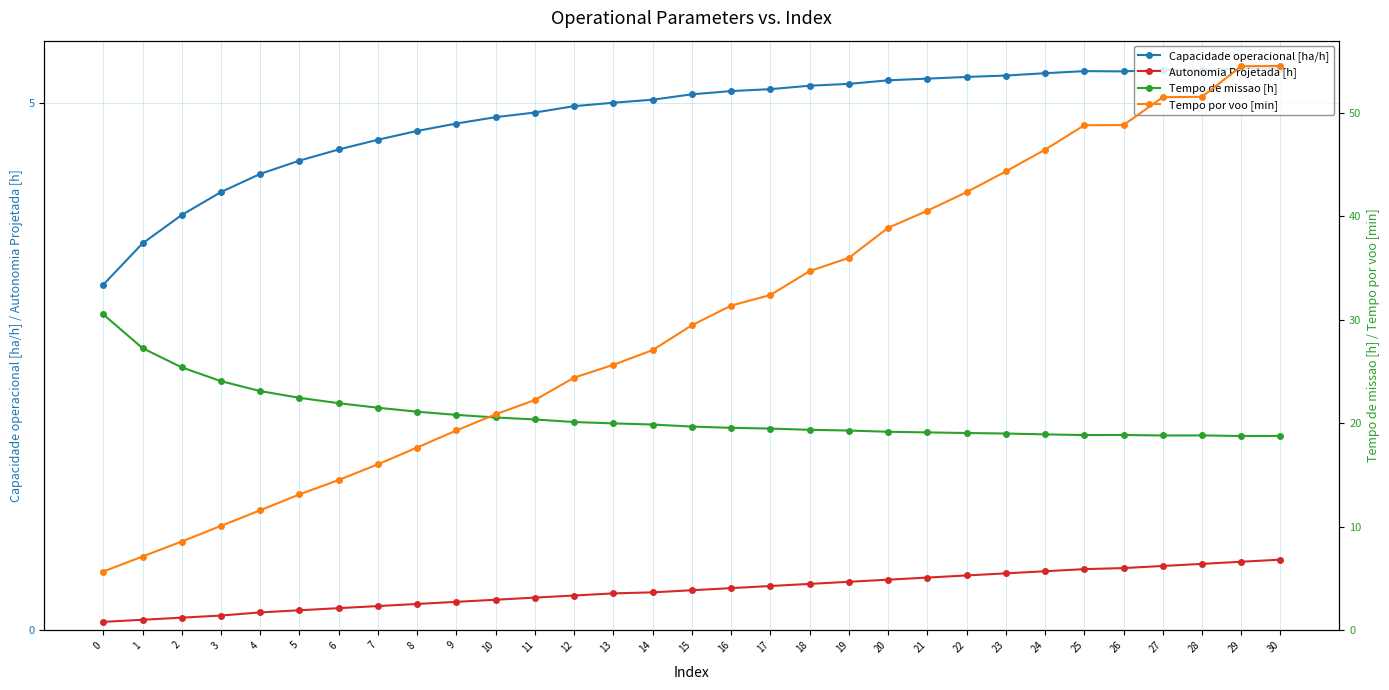

How many lines are shown in the chart?

4